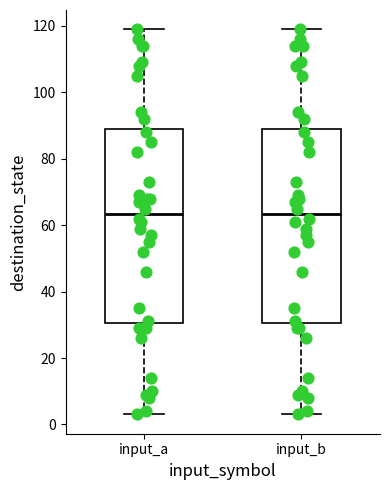

Where is the upper edge of the box for input_b on the y-axis? The values are not printed on the chart, so give them approximately, as read against the axis.

90